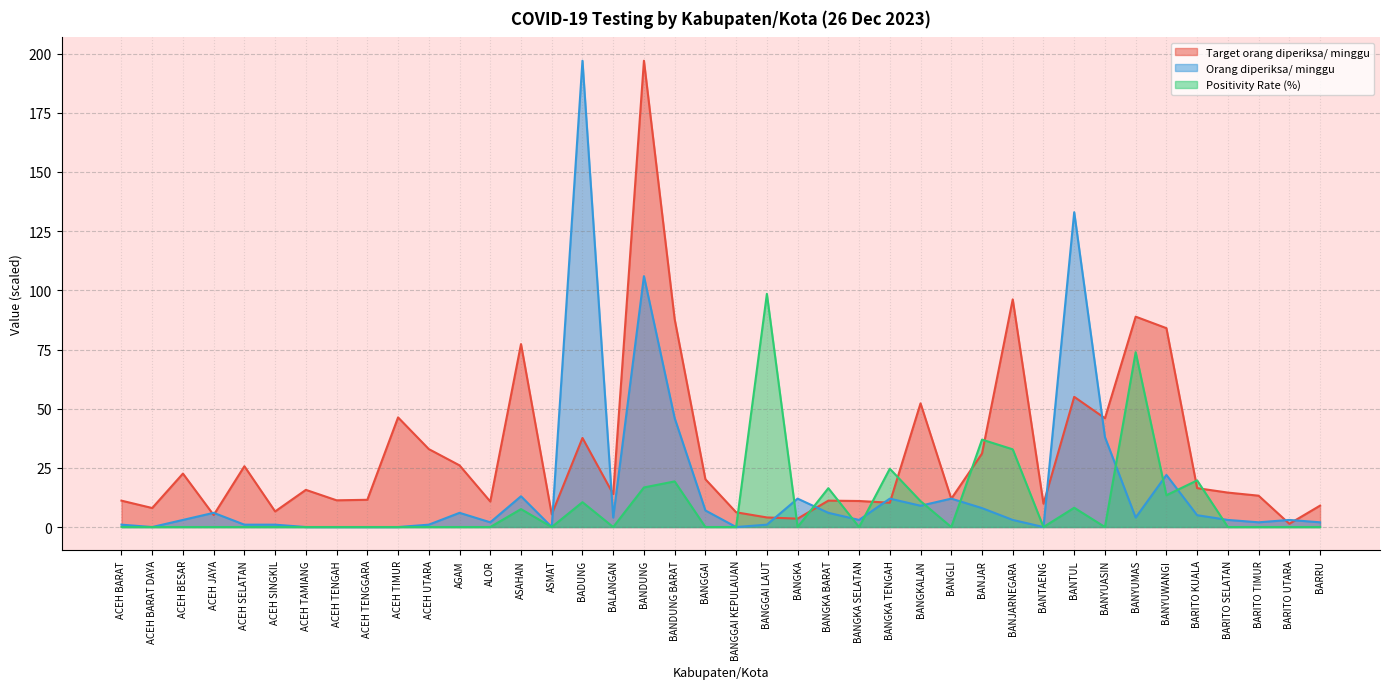

Reading right to left, list all the values displayed in this chart.

Orang diperiksa/ minggu: 2.0	3.0	2.0	3.0	5.0	22.0	4.0	38.0	133.0	0.0	3.0	8.0	12.0	9.0	12.0	3.0	6.0	12.0	1.0	0.0	7.0	46.0	106.0	4.0	197.0	0.0	13.0	2.0	6.0	1.0	0.0	0.0	0.0	0.0	1.0	1.0	6.0	3.0	0.0	1.0
Target orang diperiksa/ minggu: 9.0	1.4	13.2	14.5	16.4	84.0	88.9	46.0	55.0	9.8	96.2	31.0	11.9	52.3	10.3	11.0	11.1	3.5	4.1	6.2	20.2	87.8	197.0	13.9	37.6	5.4	77.3	10.8	26.1	32.9	46.3	11.5	11.3	15.7	6.6	25.7	5.1	22.6	8.0	11.1
Positivity Rate (%): 0.0	0.0	0.0	0.0	19.7	13.4	73.9	0.0	8.1	0.0	32.8	36.9	0.0	10.9	24.6	0.0	16.4	0.0	98.5	0.0	0.0	19.3	16.7	0.0	10.5	0.0	7.6	0.0	0.0	0.0	0.0	0.0	0.0	0.0	0.0	0.0	0.0	0.0	0.0	0.0